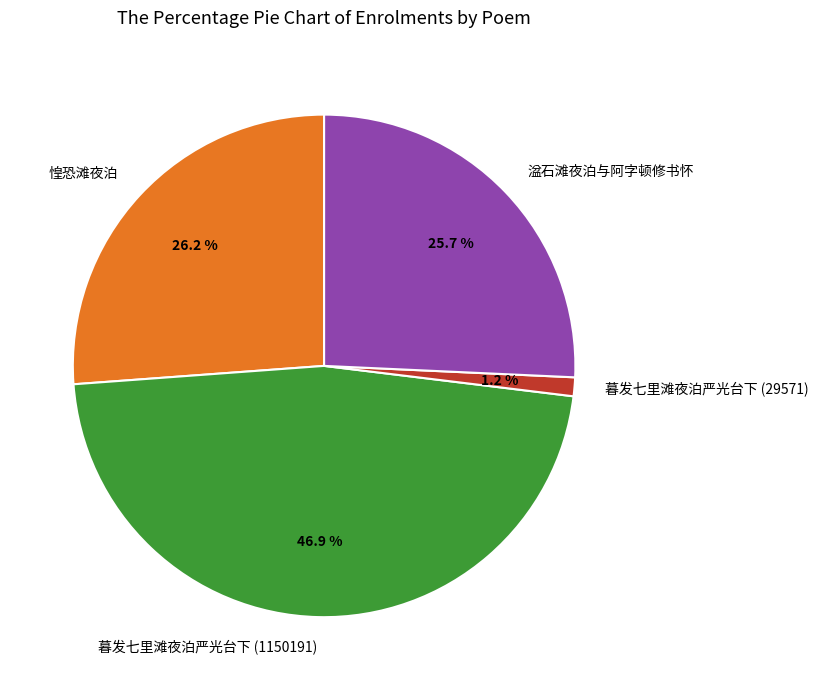

Count the number of slices in the pie.

4